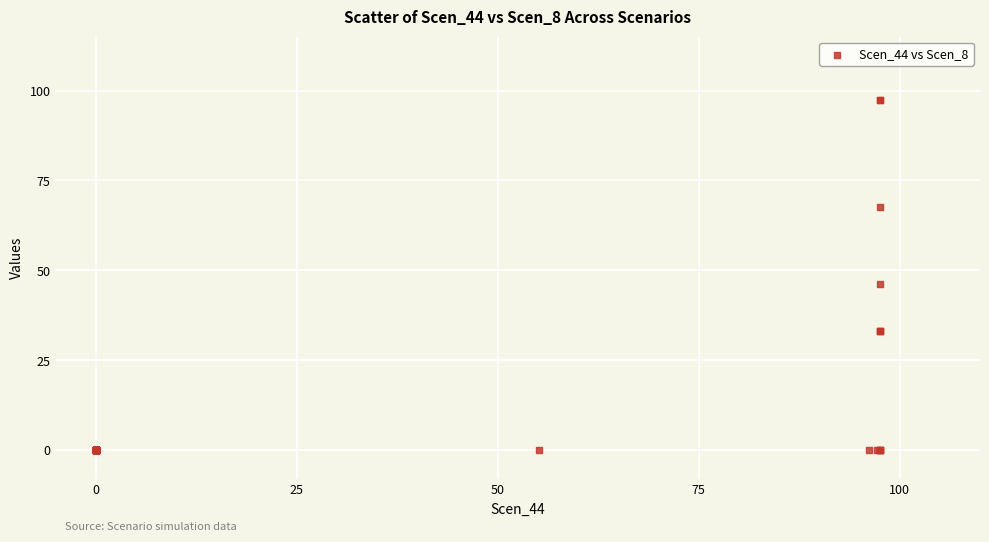

What Y value in the scatter plot is closest to 48?

46.2